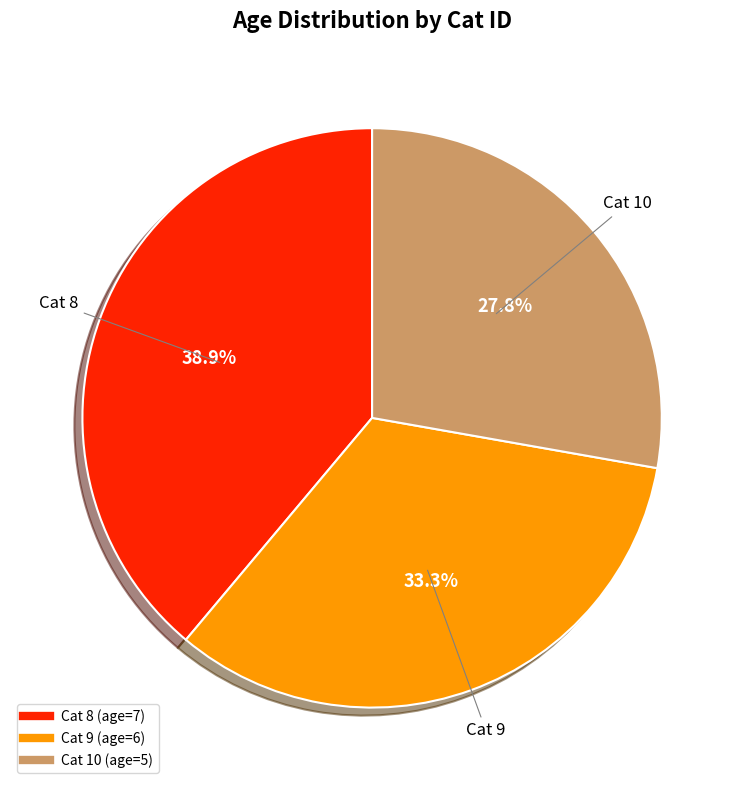

Is there any slice that represents more than half of the pie?

No